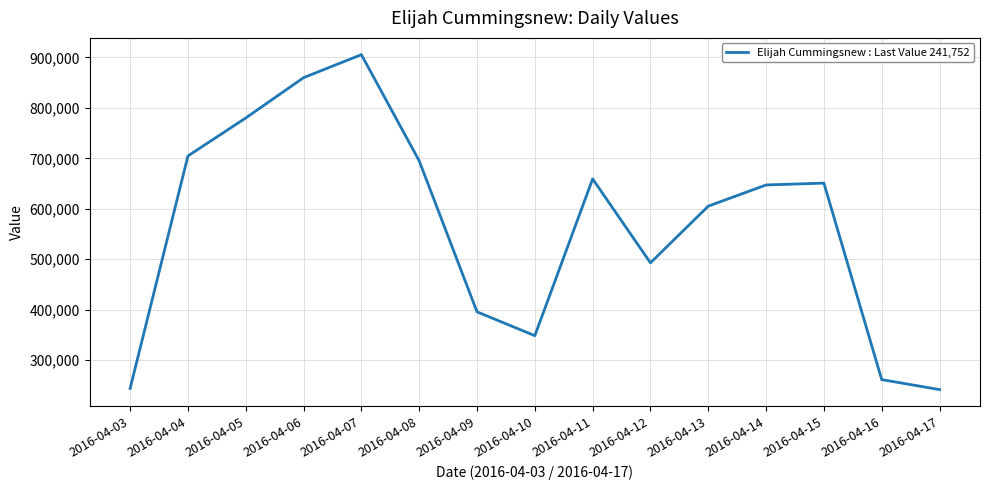

How many interior local peaks (higher than both neighbors) does the data have?

3